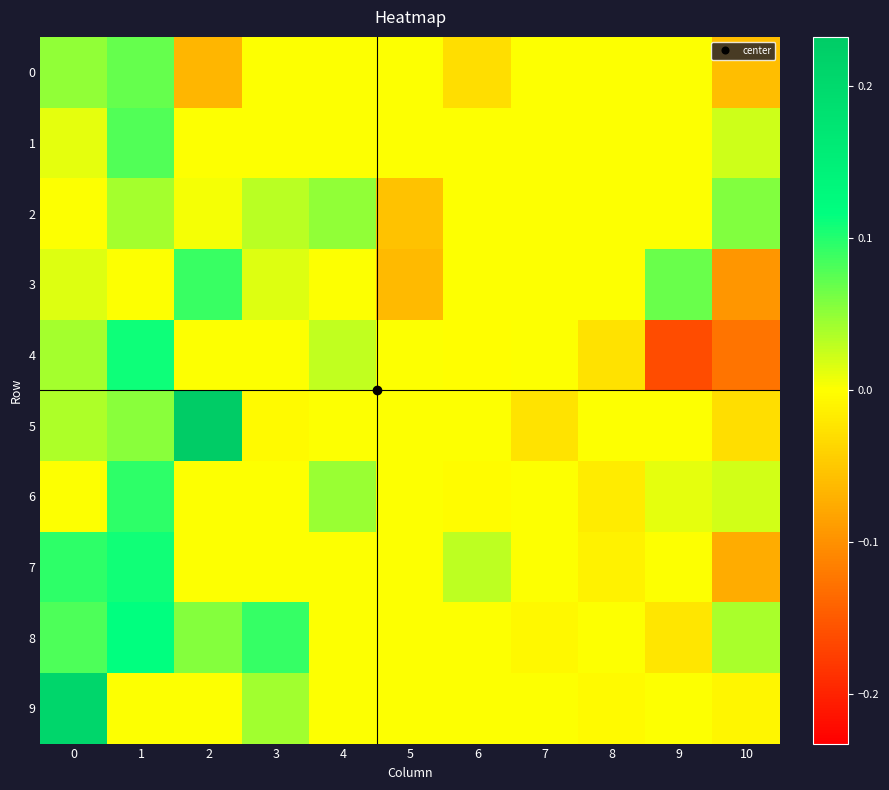

Which series changed the most between 1 and 4?

8